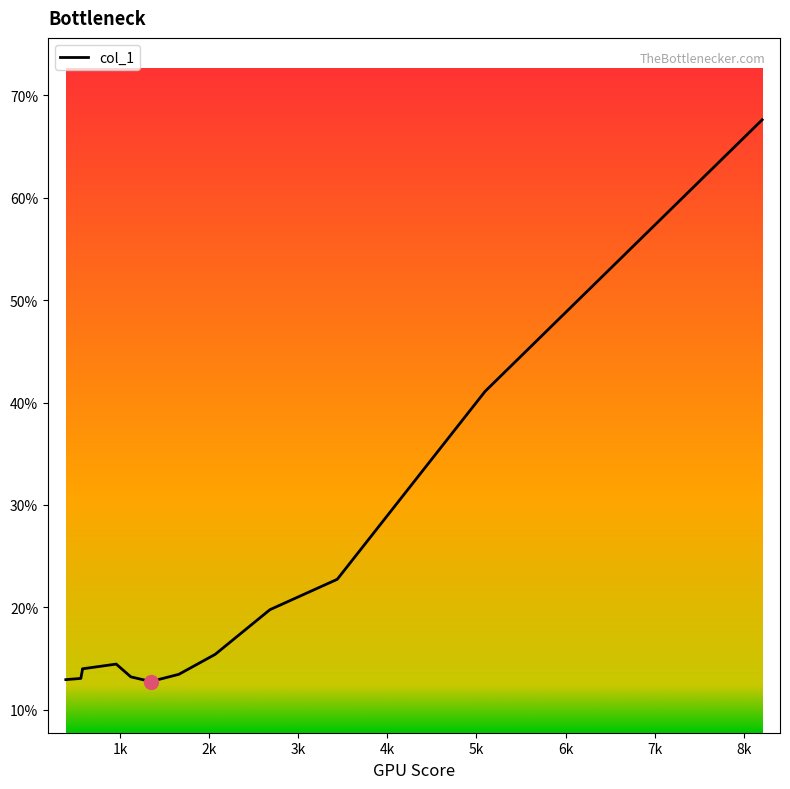

At which label does the data first exceed 14?

957.057